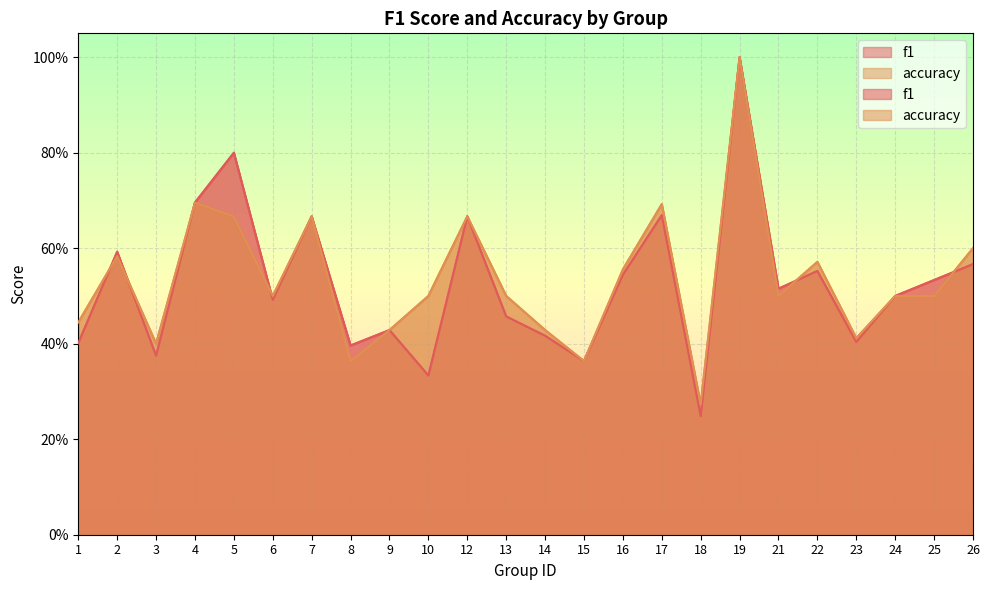

True or false: accuracy and f1 intersect in this chart.

True